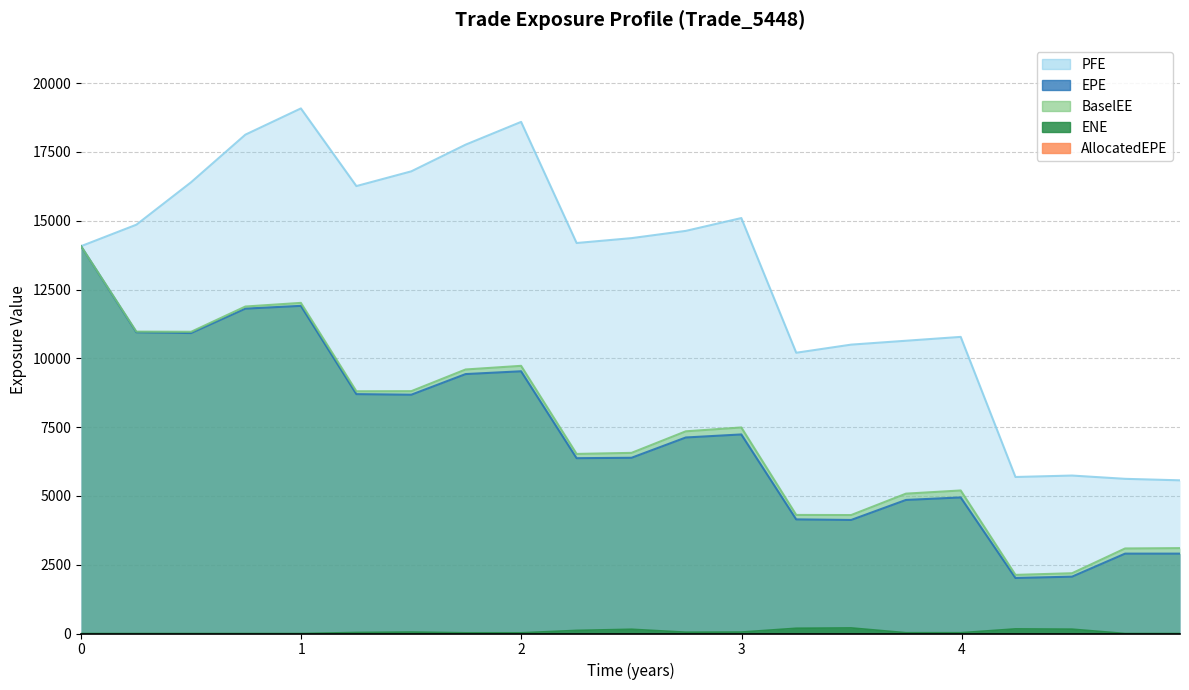

Does the chart have visible grid lines?

Yes